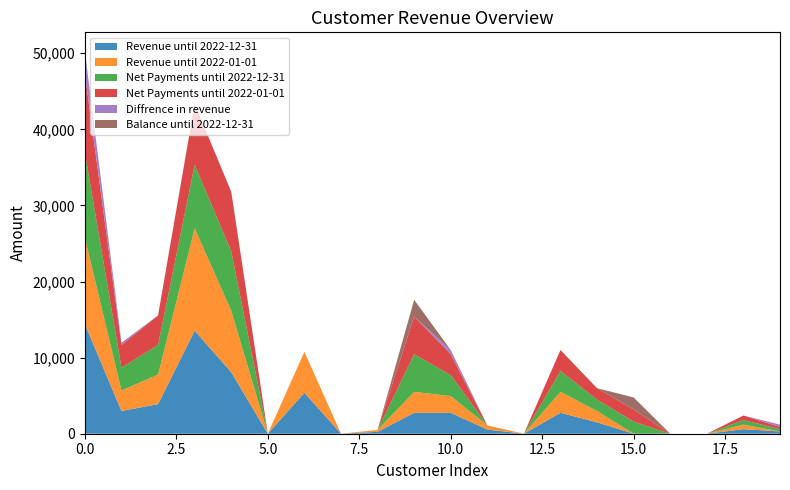

Reading right to left, transcribe all the data shown in this chart.

Revenue until 2022-12-31: 19=299.0	18=598.0	17=0.0	16=0.0	15=0.0	14=1495.0	13=2750.0	12=0.0	11=548.2	10=2750.0	9=2750.0	8=250.0	7=0.0	6=5382.0	5=0.0	4=8082.0	3=13538.7	2=3887.0	1=2990.0	0=14379.4
Revenue until 2022-01-01: 19=0.0	18=598.0	17=0.0	16=0.0	15=0.0	14=1495.0	13=2750.0	12=0.0	11=548.2	10=2200.0	9=2750.0	8=250.0	7=0.0	6=5382.0	5=0.0	4=8082.0	3=13459.7	2=3887.0	1=2691.0	0=11355.1
Net Payments until 2022-12-31: 19=299.0	18=598.0	17=0.0	16=-2392.0	15=1590.0	14=1495.0	13=2750.0	12=0.0	11=-448.5	10=2750.0	9=4950.0	8=-2500.0	7=0.0	6=-4784.0	5=0.0	4=7812.5	3=8345.6	2=3887.0	1=2990.0	0=11173.0
Net Payments until 2022-01-01: 19=299.0	18=598.0	17=0.0	16=-2392.0	15=1590.0	14=1495.0	13=2750.0	12=0.0	11=-448.5	10=2750.0	9=4950.0	8=-2500.0	7=0.0	6=-4784.0	5=0.0	4=7812.5	3=7972.9	2=3887.0	1=2990.0	0=10298.0
Diffrence in revenue: 19=299.0	18=0.0	17=0.0	16=0.0	15=0.0	14=0.0	13=0.0	12=0.0	11=0.0	10=550.0	9=0.0	8=0.0	7=0.0	6=0.0	5=0.0	4=0.0	3=79.0	2=0.0	1=299.0	0=3024.3
Balance until 2022-12-31: 19=0.0	18=0.0	17=0.0	16=-2392.0	15=1590.0	14=0.0	13=0.0	12=0.0	11=-996.7	10=0.0	9=2200.0	8=-2750.0	7=0.0	6=-10166.0	5=0.0	4=-269.5	3=-5193.1	2=0.0	1=0.0	0=-3206.4